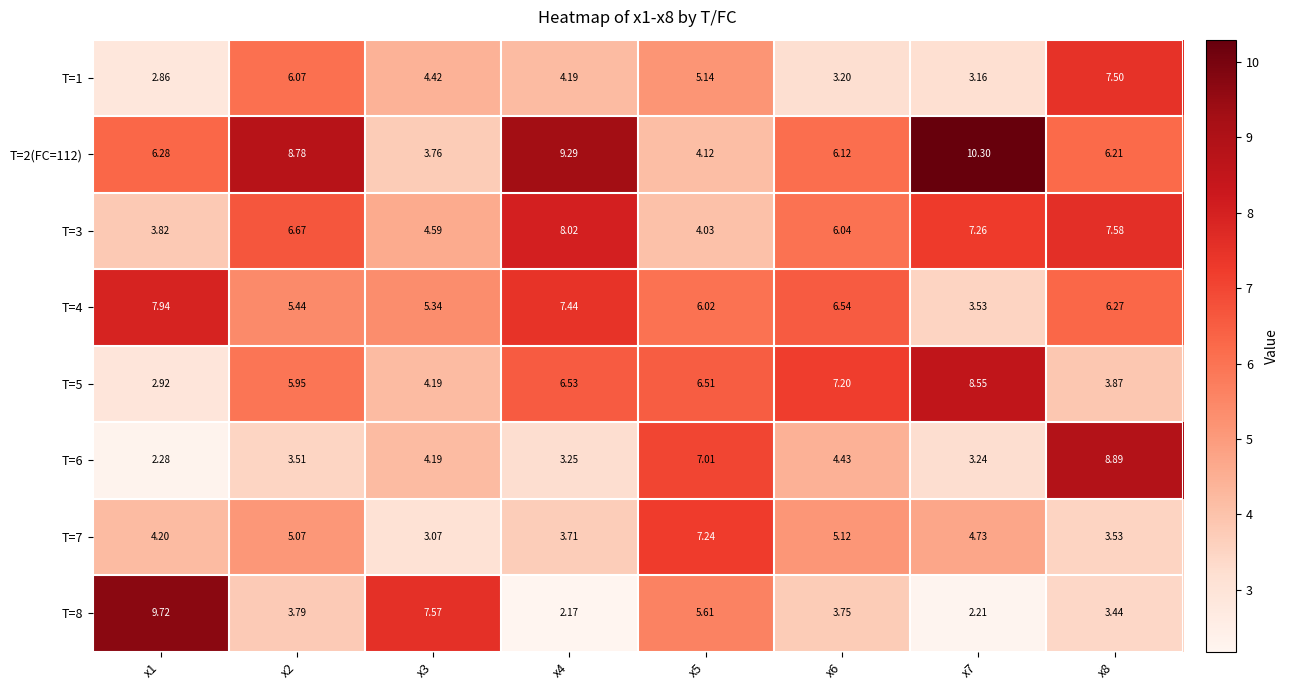

How many values in the T=6 series exceed 4?

4